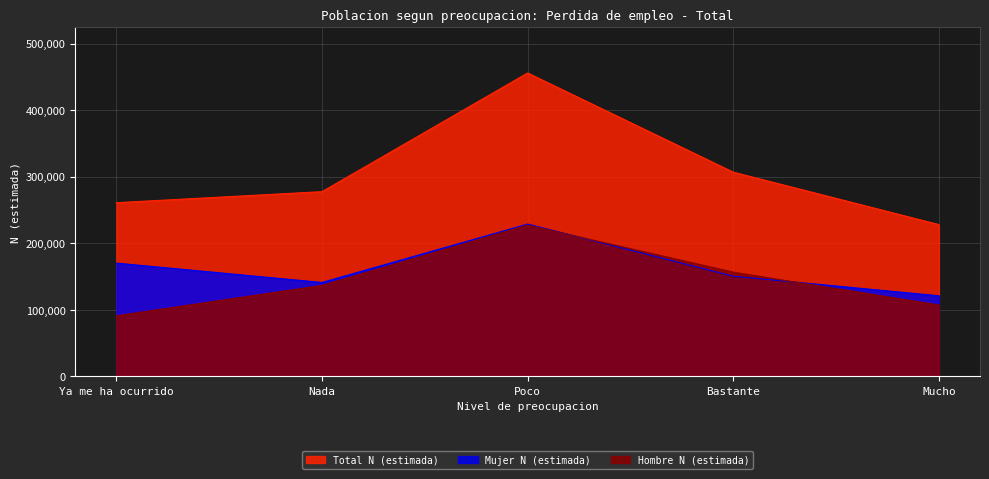

Reading left to right, transcribe all the data shown in this chart.

Hombre N (estimada): Ya me ha ocurrido=90781	Nada=136457	Poco=227076	Bastante=156341	Mucho=106981
Mujer N (estimada): Ya me ha ocurrido=169997	Nada=140909	Poco=228652	Bastante=150297	Mucho=120877
Total N (estimada): Ya me ha ocurrido=260779	Nada=277366	Poco=455728	Bastante=306638	Mucho=227858